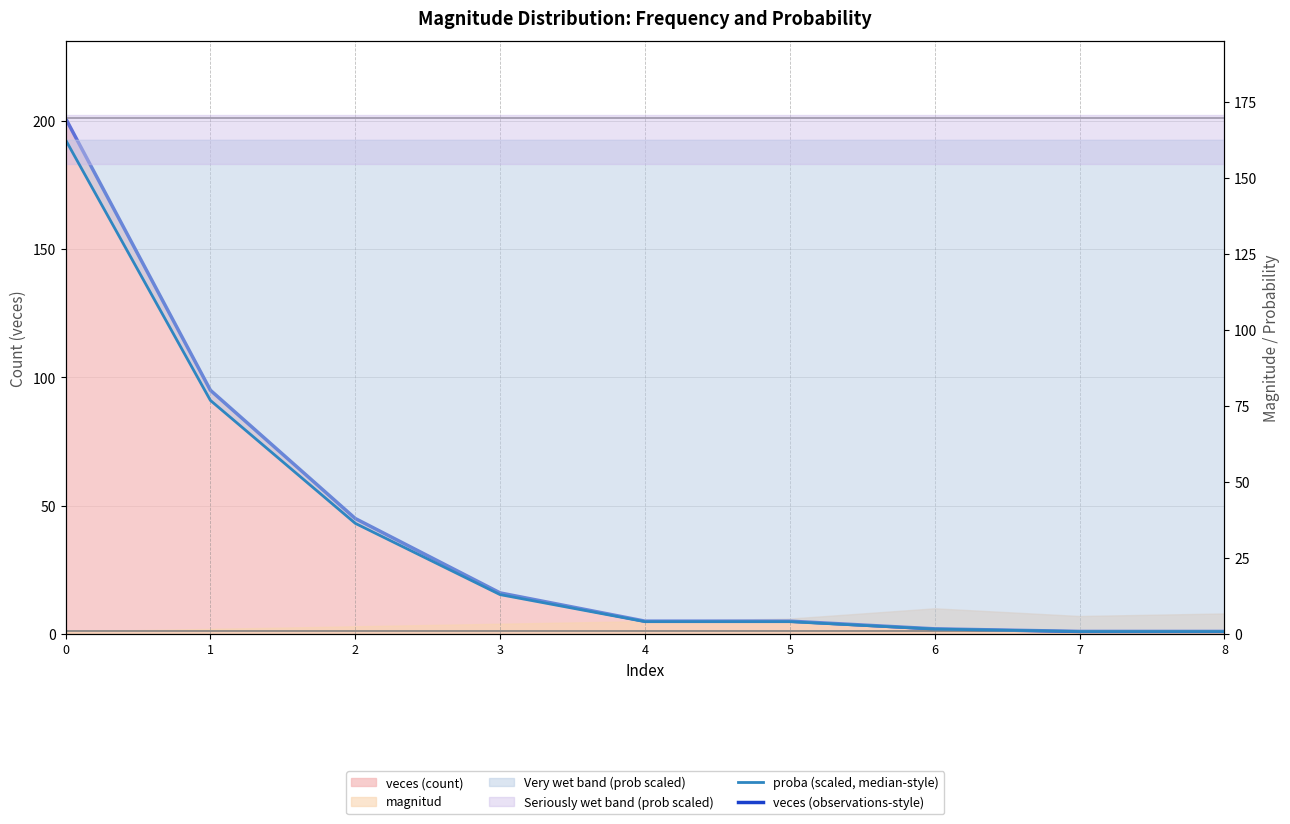

What is the value of the veces (observations-style) point at the 7th from the left?

2.0